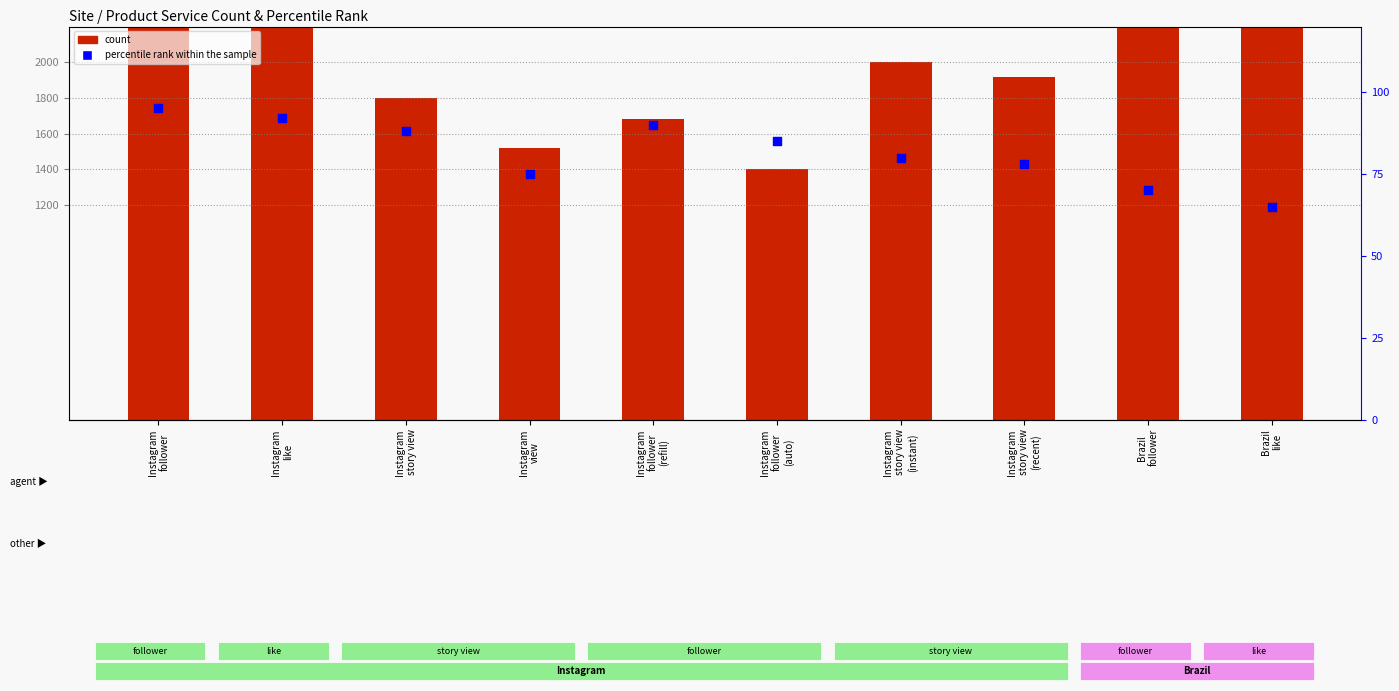

At how many categories does at least one series exceed 2832?

2